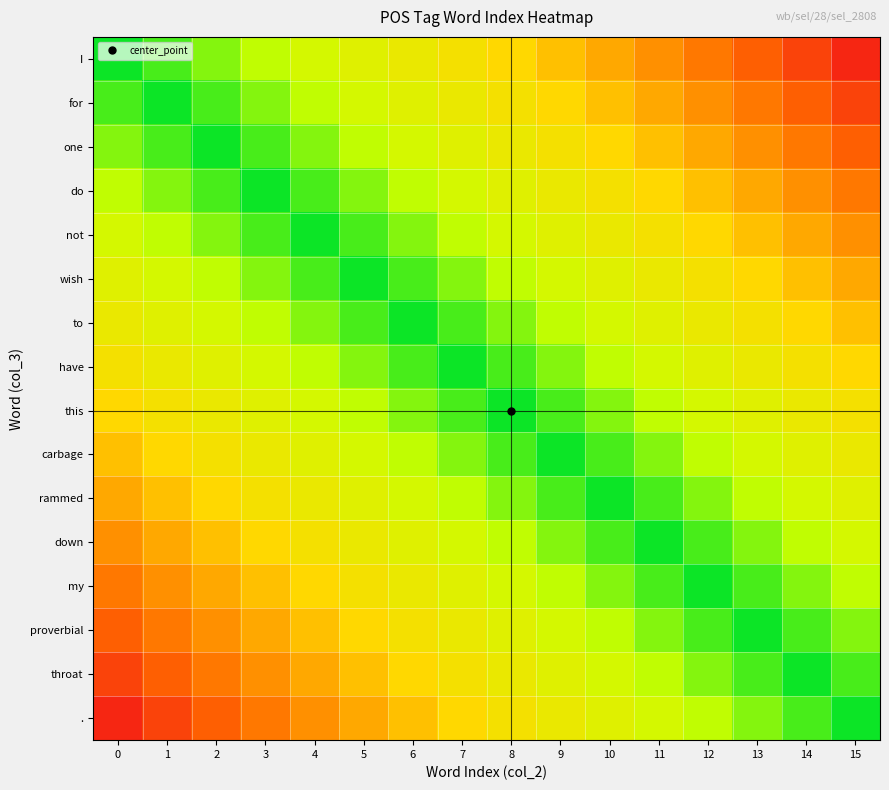

Which has a higher value, 8 or 10?

10